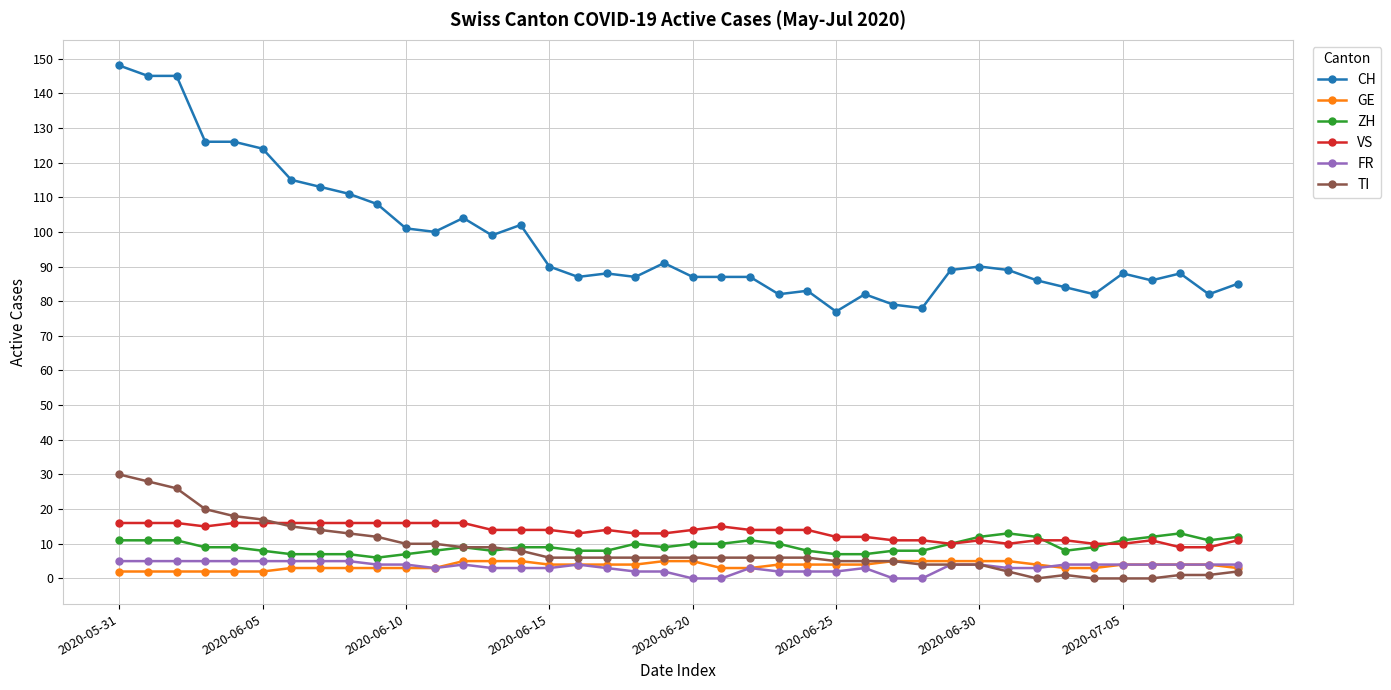

True or false: CH and VS intersect in this chart.

False